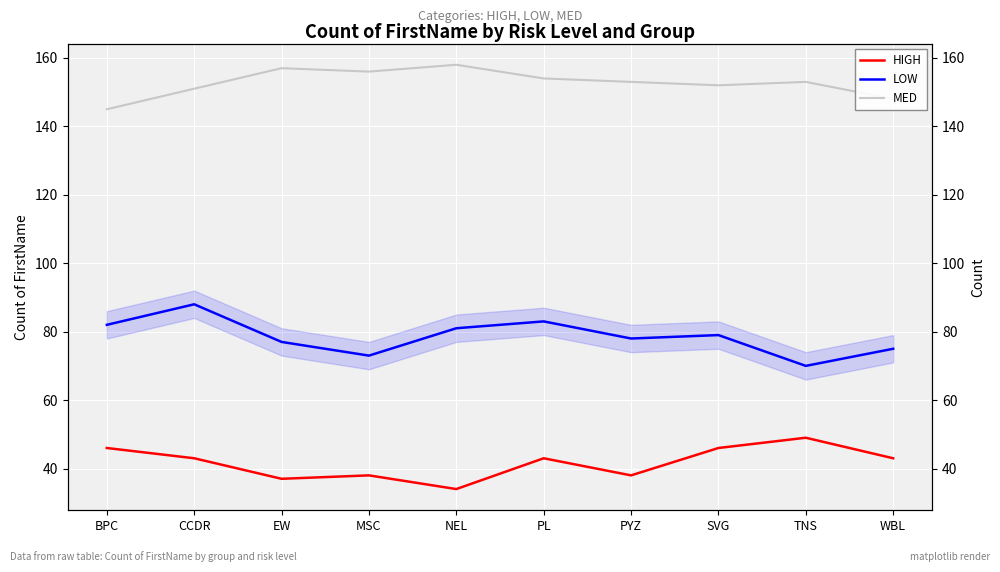

Which series has the largest total across all categories?

MED